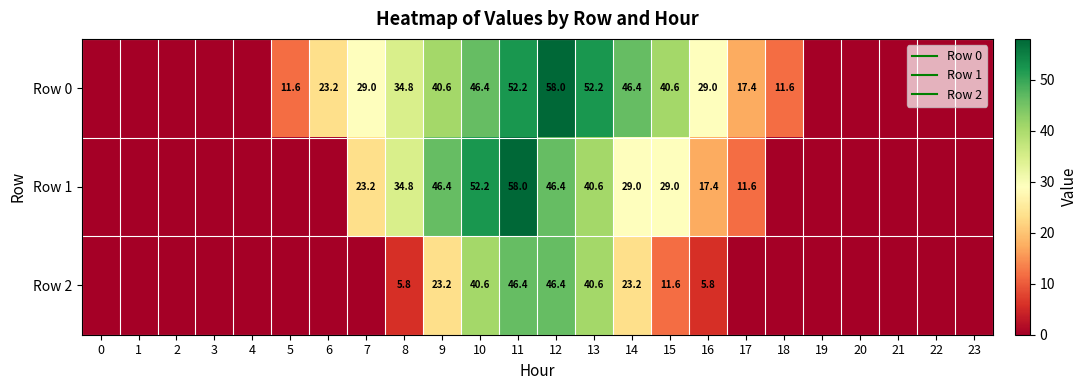

Which series changed the most between 1 and 5?

Row 0